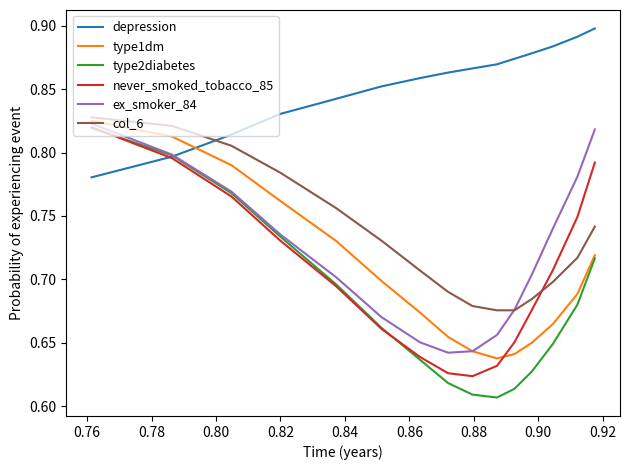

What is the sum of all depression values?

12.8